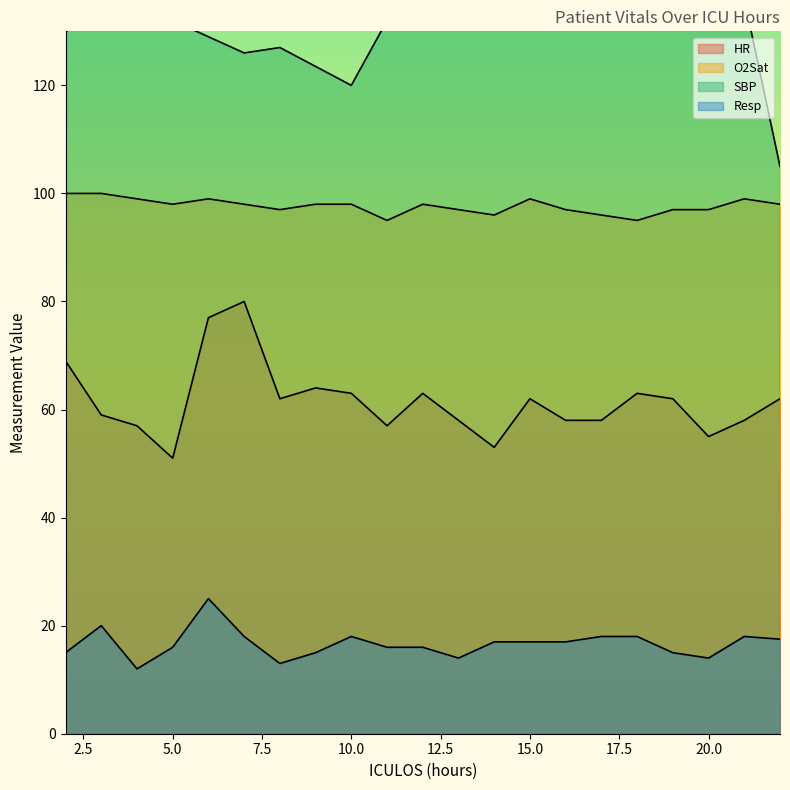

What is the total value across all series at 15?

178.0